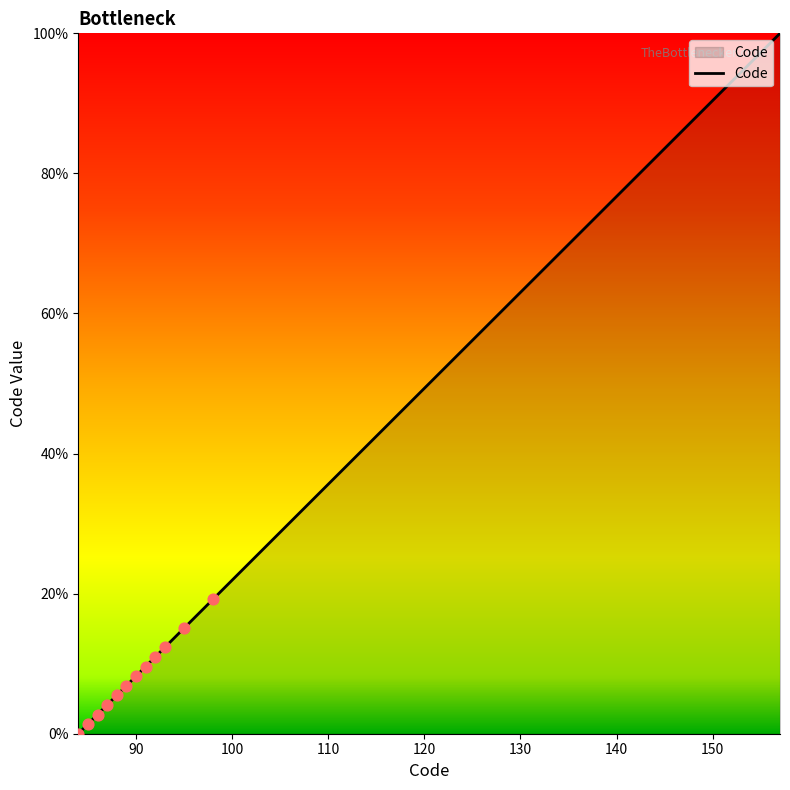

What is the difference between the maximum and minimum values?

100.0